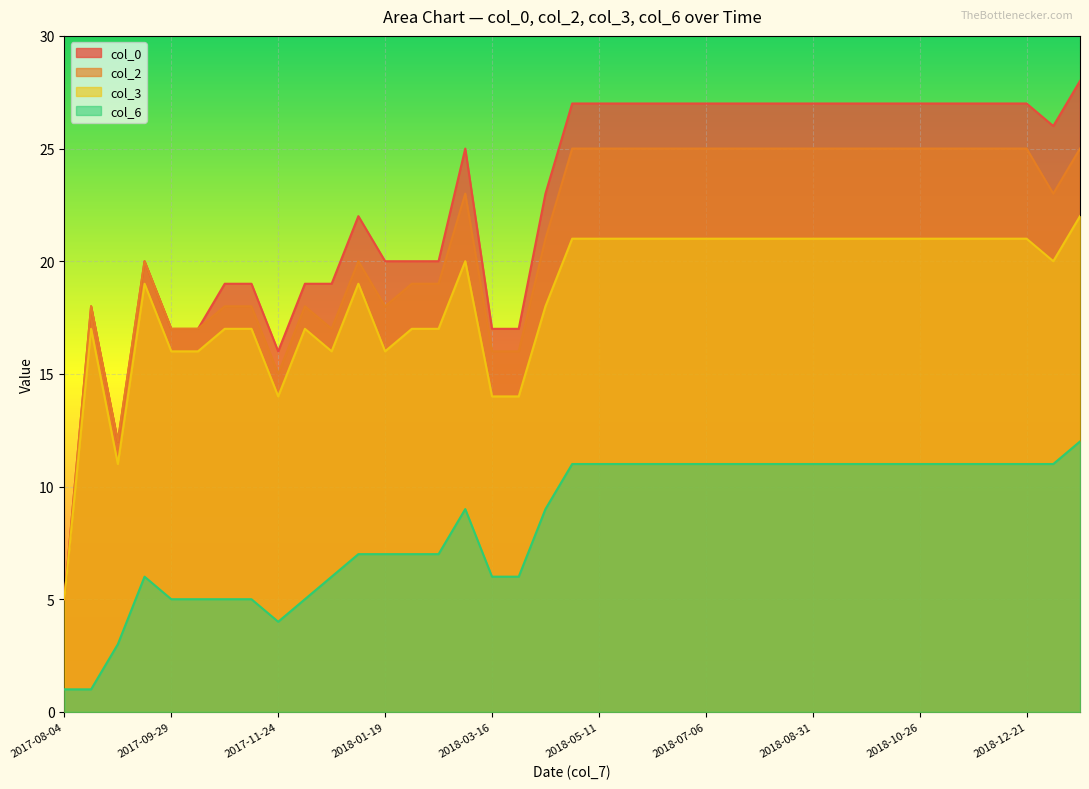

What is the difference between the maximum and minimum values in the col_2 series?

20